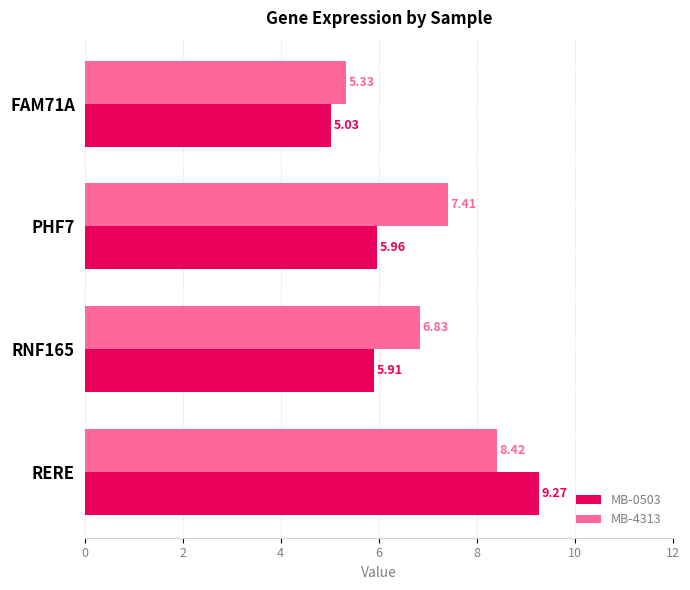

What is the total value across all series at RERE?

17.7